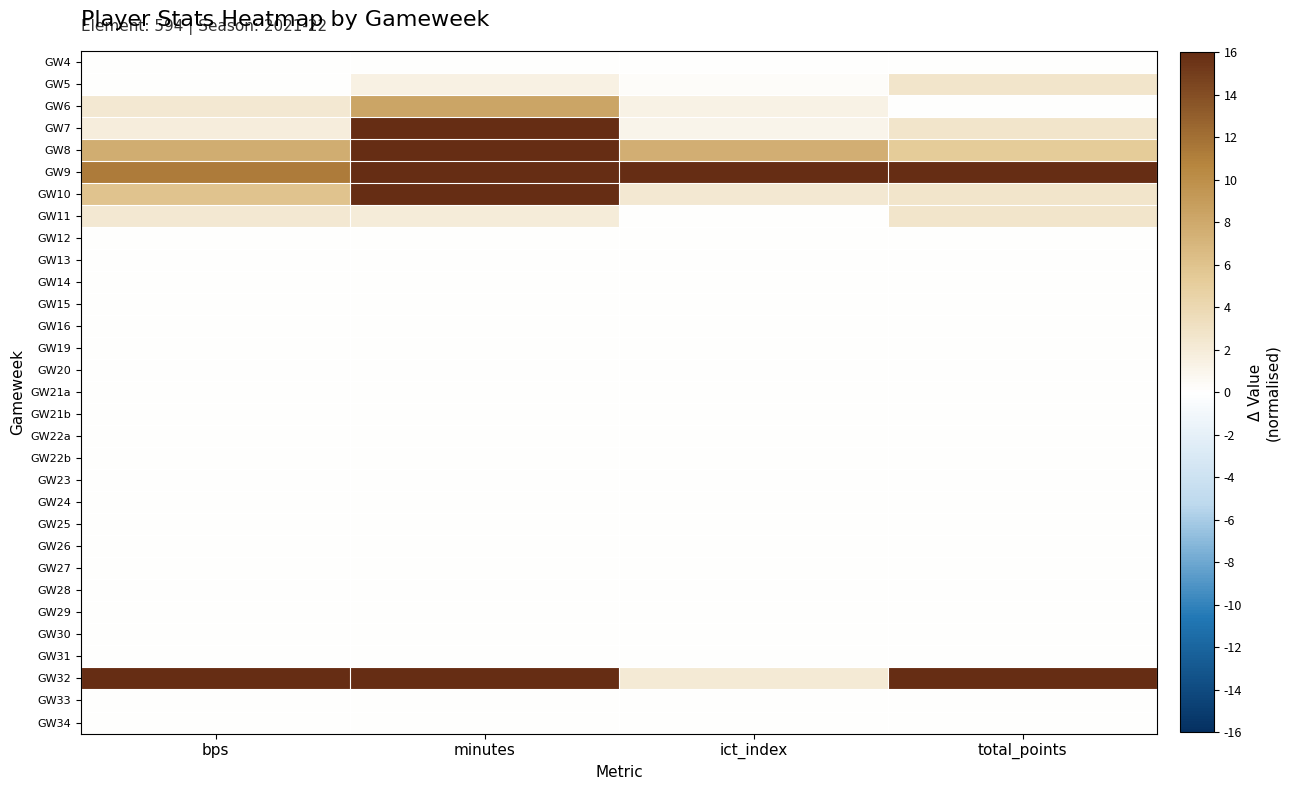

Reading left to right, what are all the values shown in this chart?

GW4: bps=0.0	minutes=0.0	ict_index=0.0	total_points=0.0
GW5: bps=0.0	minutes=1.4	ict_index=0.3	total_points=2.7
GW6: bps=2.4	minutes=8.4	ict_index=1.3	total_points=0.0
GW7: bps=1.8	minutes=16.0	ict_index=1.0	total_points=2.7
GW8: bps=7.7	minutes=16.0	ict_index=7.6	total_points=5.3
GW9: bps=11.3	minutes=16.0	ict_index=16.0	total_points=16.0
GW10: bps=5.9	minutes=16.0	ict_index=2.3	total_points=2.7
GW11: bps=2.4	minutes=2.0	ict_index=0.0	total_points=2.7
GW12: bps=0.0	minutes=0.0	ict_index=0.0	total_points=0.0
GW13: bps=0.0	minutes=0.0	ict_index=0.0	total_points=0.0
GW14: bps=0.0	minutes=0.0	ict_index=0.0	total_points=0.0
GW15: bps=0.0	minutes=0.0	ict_index=0.0	total_points=0.0
GW16: bps=0.0	minutes=0.0	ict_index=0.0	total_points=0.0
GW19: bps=0.0	minutes=0.0	ict_index=0.0	total_points=0.0
GW20: bps=0.0	minutes=0.0	ict_index=0.0	total_points=0.0
GW21a: bps=0.0	minutes=0.0	ict_index=0.0	total_points=0.0
GW21b: bps=0.0	minutes=0.0	ict_index=0.0	total_points=0.0
GW22a: bps=0.0	minutes=0.0	ict_index=0.0	total_points=0.0
GW22b: bps=0.0	minutes=0.0	ict_index=0.0	total_points=0.0
GW23: bps=0.0	minutes=0.0	ict_index=0.0	total_points=0.0
GW24: bps=0.0	minutes=0.0	ict_index=0.0	total_points=0.0
GW25: bps=0.0	minutes=0.0	ict_index=0.0	total_points=0.0
GW26: bps=0.0	minutes=0.0	ict_index=0.0	total_points=0.0
GW27: bps=0.0	minutes=0.0	ict_index=0.0	total_points=0.0
GW28: bps=0.0	minutes=0.0	ict_index=0.0	total_points=0.0
GW29: bps=0.0	minutes=0.0	ict_index=0.0	total_points=0.0
GW30: bps=0.0	minutes=0.0	ict_index=0.0	total_points=0.0
GW31: bps=0.0	minutes=0.0	ict_index=0.0	total_points=0.0
GW32: bps=16.0	minutes=16.0	ict_index=2.2	total_points=16.0
GW33: bps=0.0	minutes=0.0	ict_index=0.0	total_points=0.0
GW34: bps=0.0	minutes=0.0	ict_index=0.0	total_points=0.0